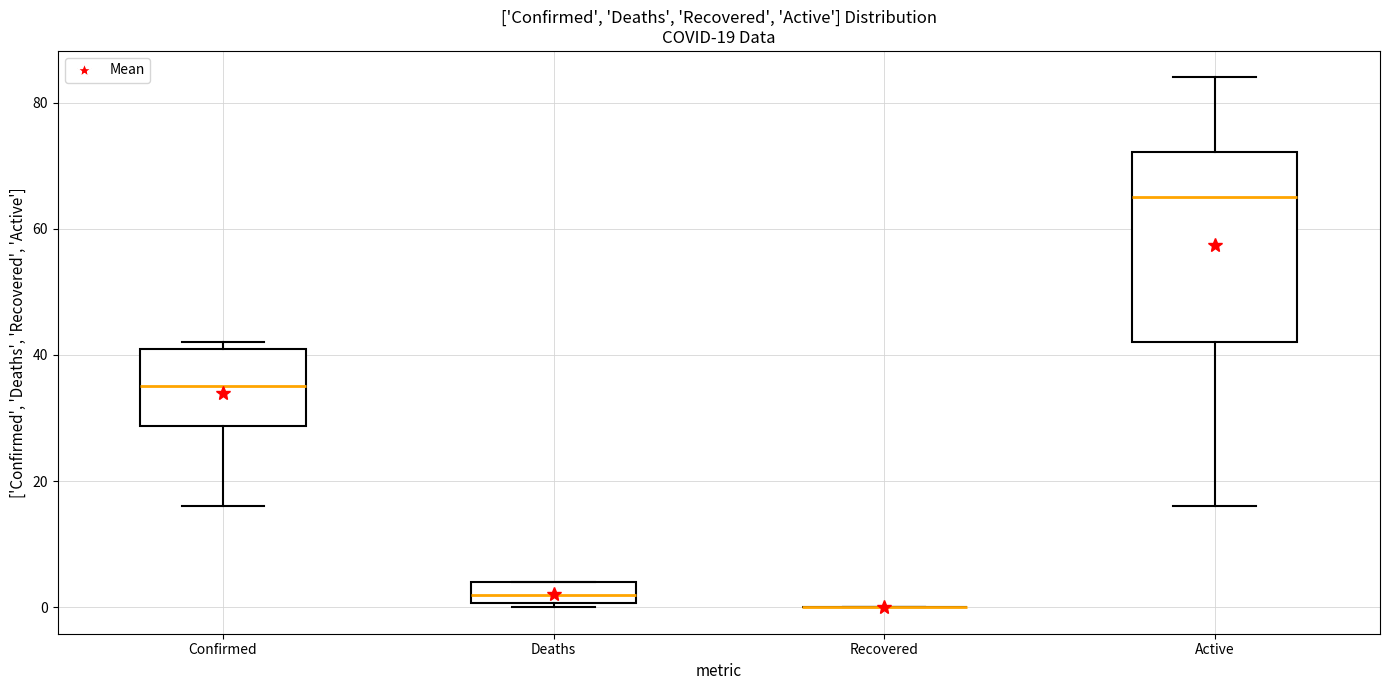

Comparing the boxes themselves (not the whiskers), which one is the tallest?

Active